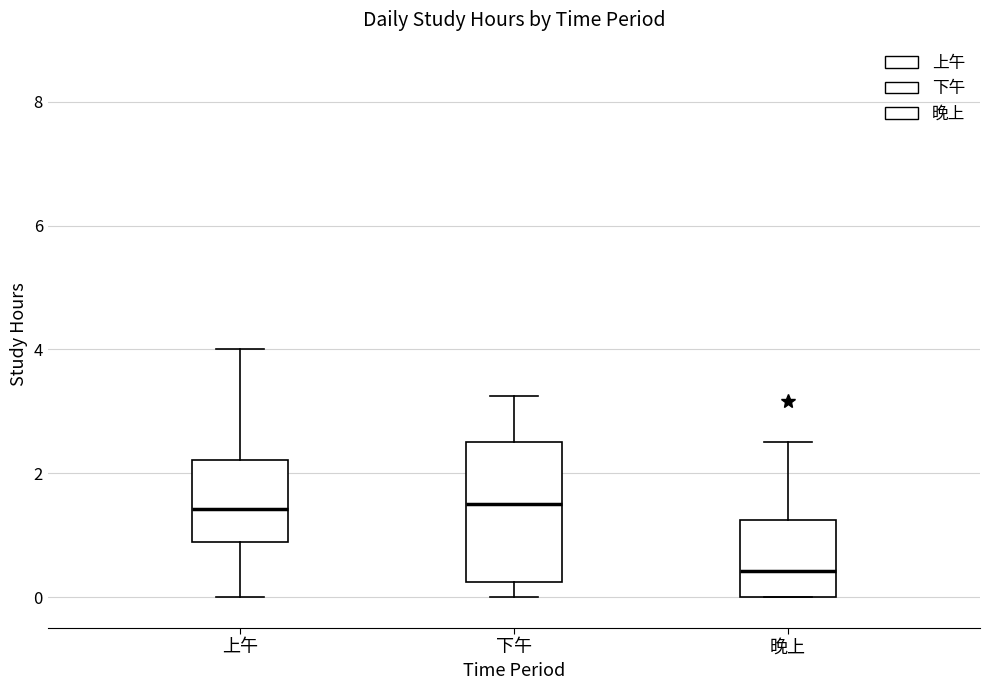

Where is the lower edge of the box for 晚上 on the y-axis? The values are not printed on the chart, so give them approximately, as read against the axis.

0.0